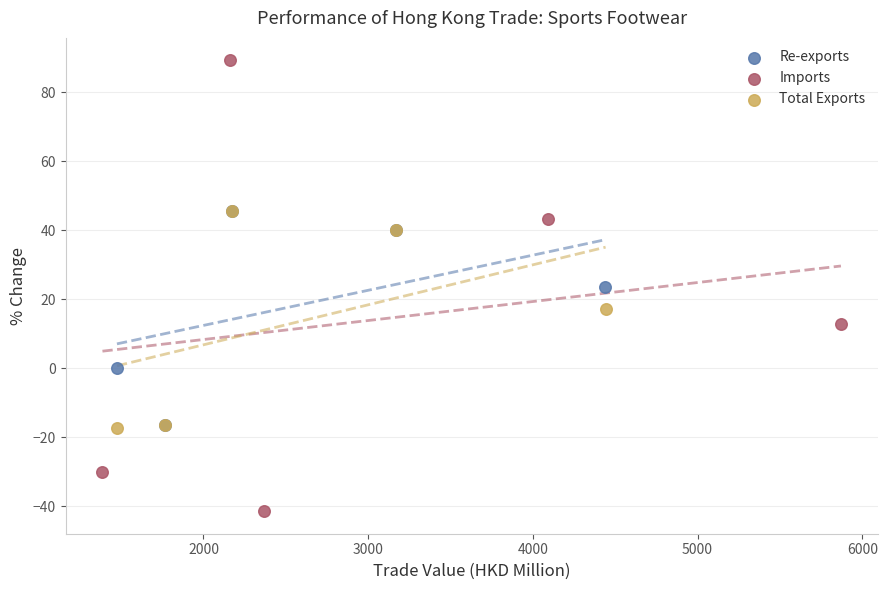

Which series reaches the maximum Y coordinate?

Imports